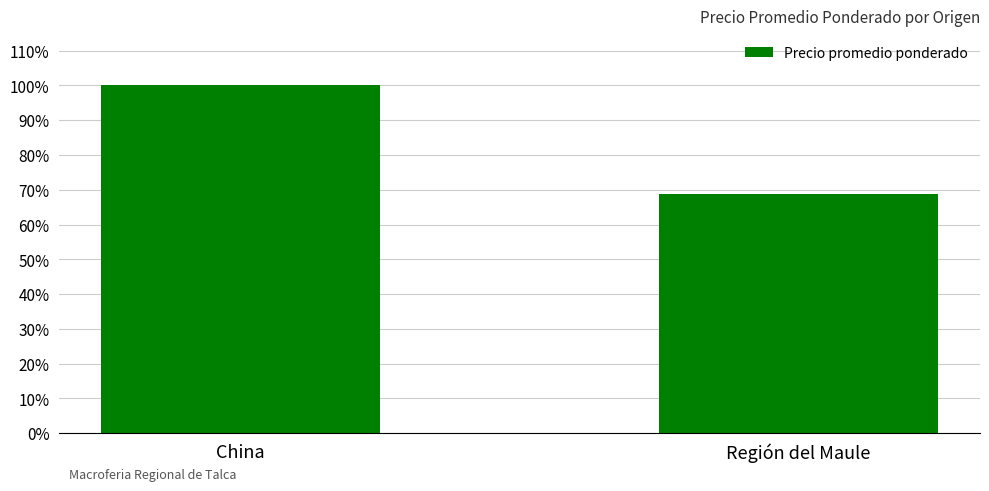

Are the bars horizontal?

No